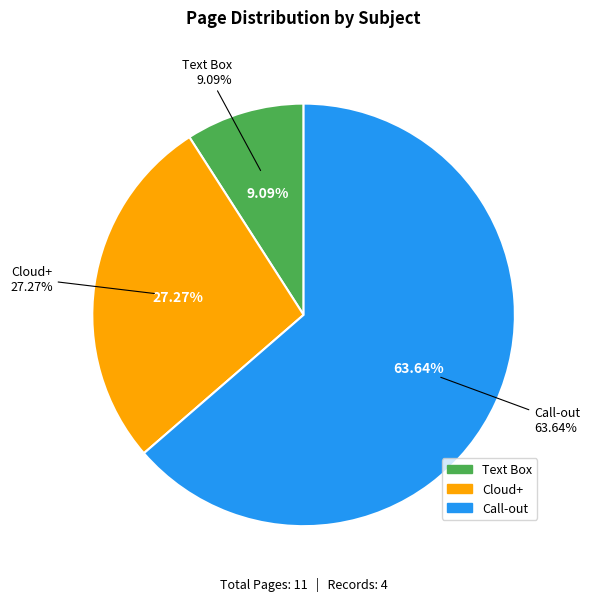

Which category has the smallest portion of the pie?

Text Box